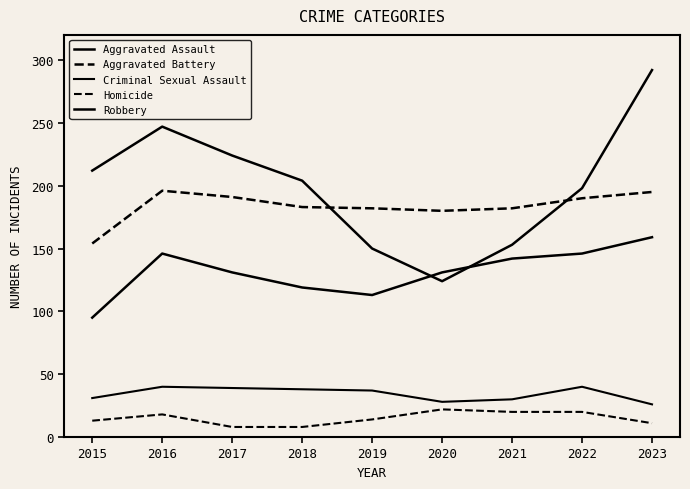

Does the chart display data point markers on the line(s)?

No